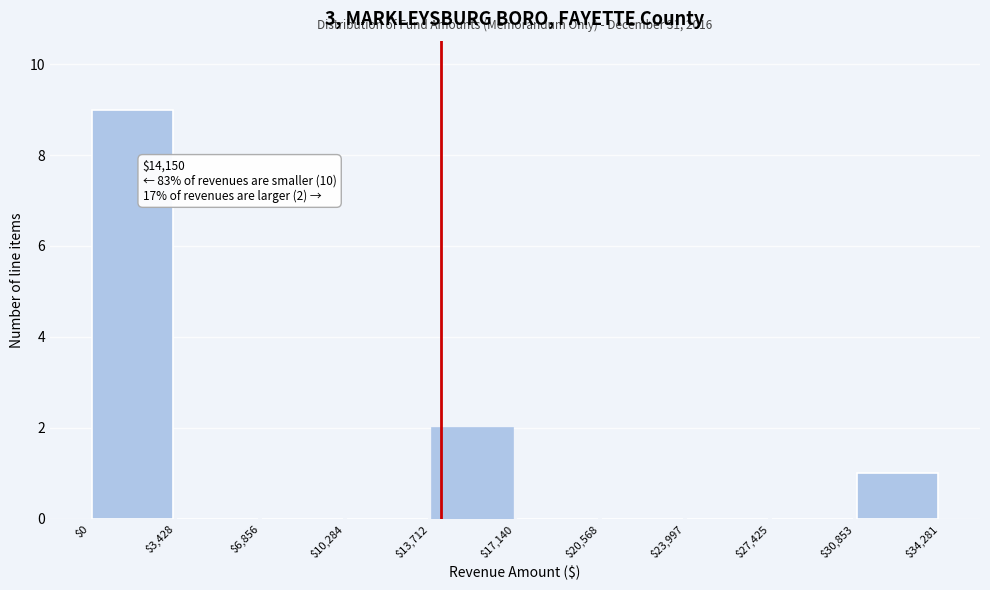

Over which range of the x-axis is the bar tallest?

$0 to $3,428